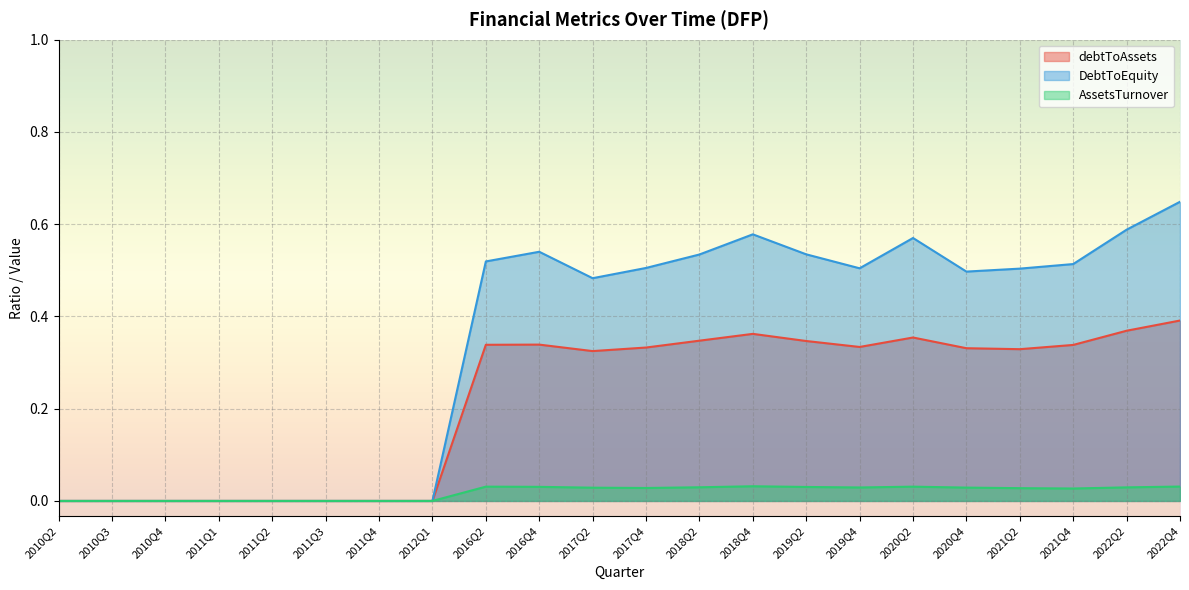

Reading left to right, transcribe all the data shown in this chart.

debtToAssets: 2010Q2=0.0	2010Q3=0.0	2010Q4=0.0	2011Q1=0.0	2011Q2=0.0	2011Q3=0.0	2011Q4=0.0	2012Q1=0.0	2016Q2=0.3	2016Q4=0.3	2017Q2=0.3	2017Q4=0.3	2018Q2=0.3	2018Q4=0.4	2019Q2=0.3	2019Q4=0.3	2020Q2=0.4	2020Q4=0.3	2021Q2=0.3	2021Q4=0.3	2022Q2=0.4	2022Q4=0.4
DebtToEquity: 2010Q2=0.0	2010Q3=0.0	2010Q4=0.0	2011Q1=0.0	2011Q2=0.0	2011Q3=0.0	2011Q4=0.0	2012Q1=0.0	2016Q2=0.5	2016Q4=0.5	2017Q2=0.5	2017Q4=0.5	2018Q2=0.5	2018Q4=0.6	2019Q2=0.5	2019Q4=0.5	2020Q2=0.6	2020Q4=0.5	2021Q2=0.5	2021Q4=0.5	2022Q2=0.6	2022Q4=0.6
AssetsTurnover: 2010Q2=0.0	2010Q3=0.0	2010Q4=0.0	2011Q1=0.0	2011Q2=0.0	2011Q3=0.0	2011Q4=0.0	2012Q1=0.0	2016Q2=0.0	2016Q4=0.0	2017Q2=0.0	2017Q4=0.0	2018Q2=0.0	2018Q4=0.0	2019Q2=0.0	2019Q4=0.0	2020Q2=0.0	2020Q4=0.0	2021Q2=0.0	2021Q4=0.0	2022Q2=0.0	2022Q4=0.0